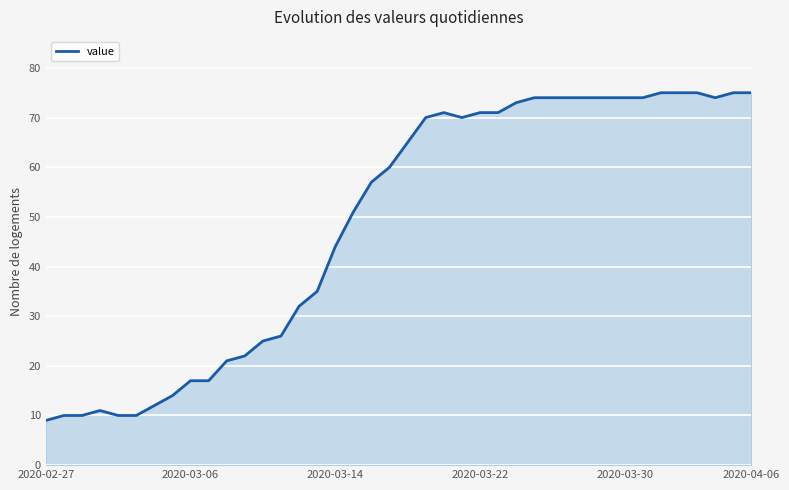

What is the greatest value displayed?

75